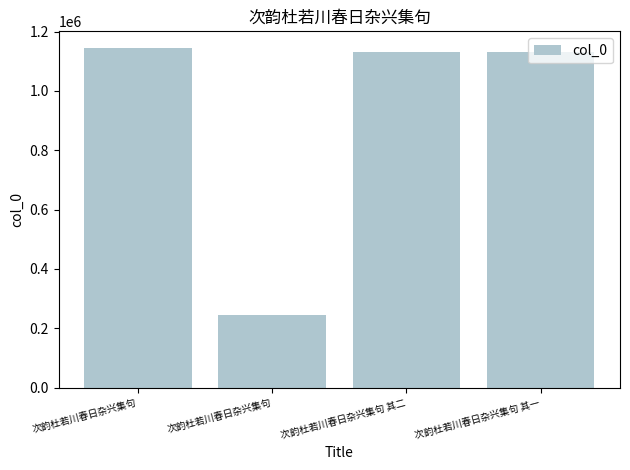

Rank the categories by value from highest to lowest.

次韵杜若川春日杂兴集句, 次韵杜若川春日杂兴集句 其一, 次韵杜若川春日杂兴集句 其二, 次韵杜若川春日杂兴集句